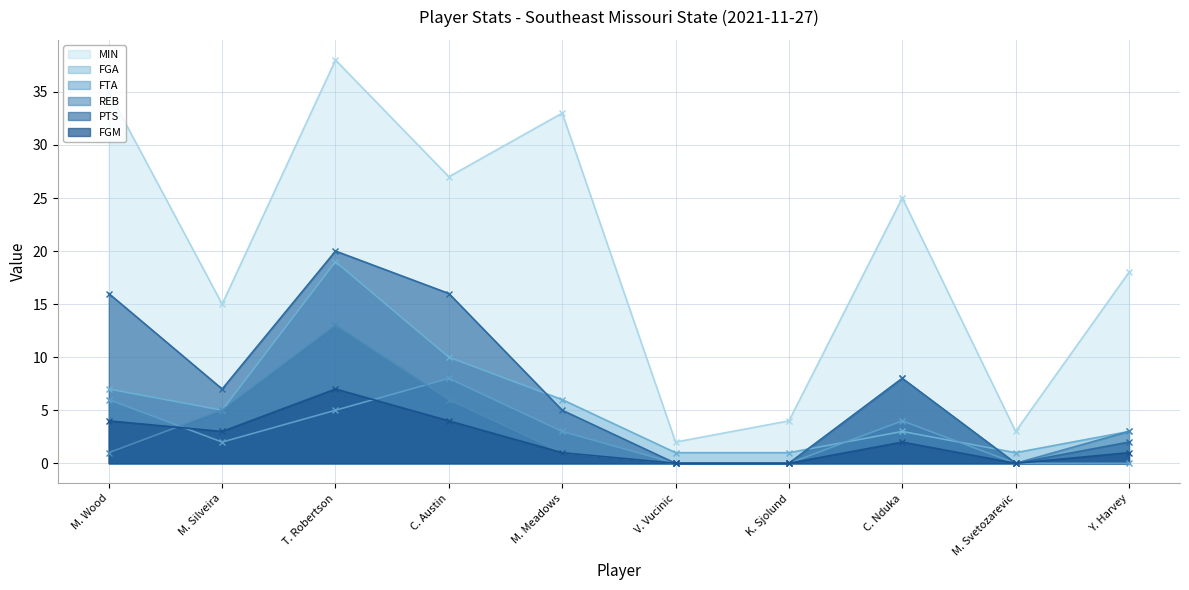

At which label is PTS closest to 10?

C. Nduka